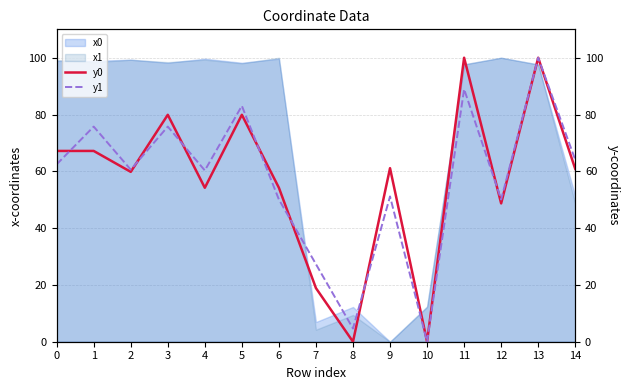

True or false: y0 has more than 2 points higher than both neighbors.

True